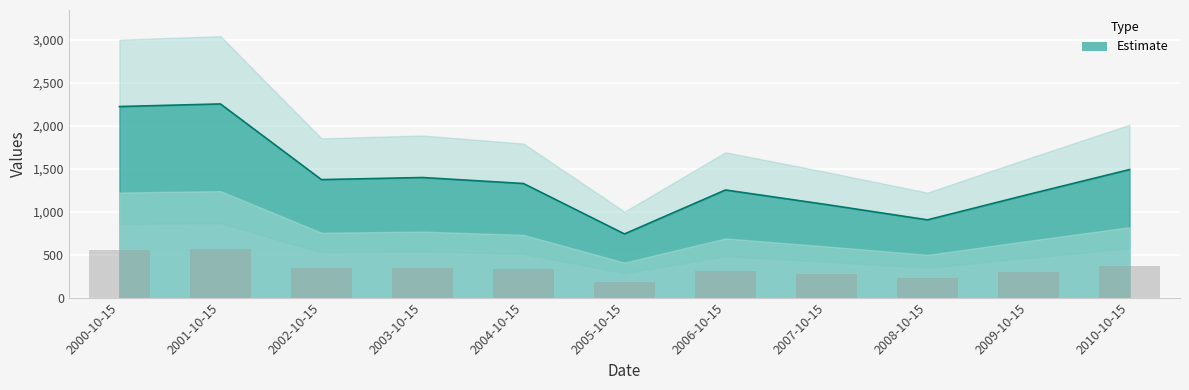

What is the change in value from 2000-10-15 to 2006-10-15?

-970.5